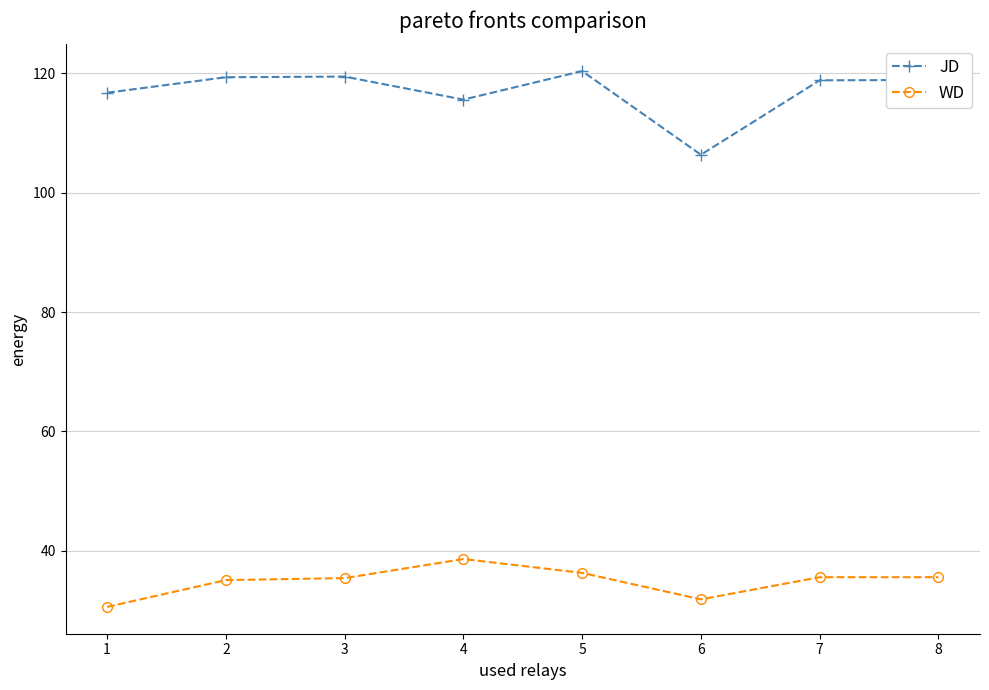

True or false: WD and JD intersect in this chart.

False